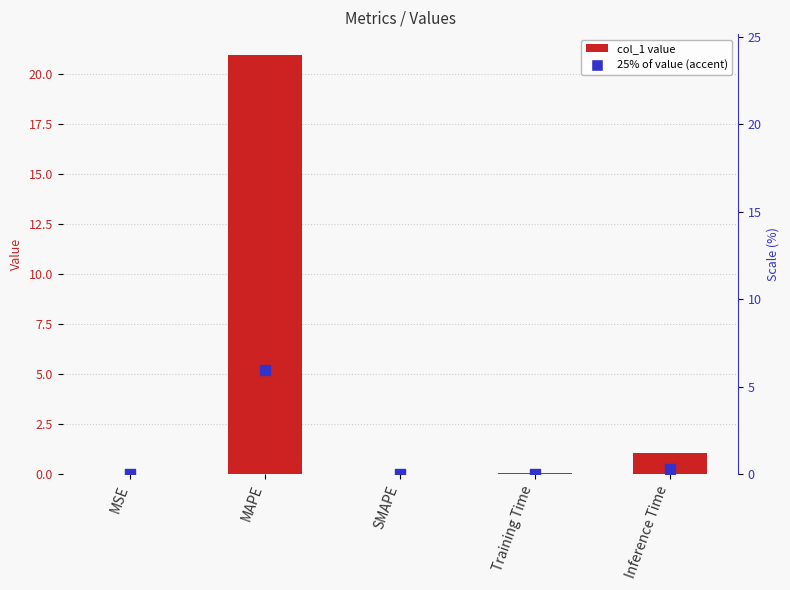

What is the change in value from MAPE to SMAPE?

-21.0